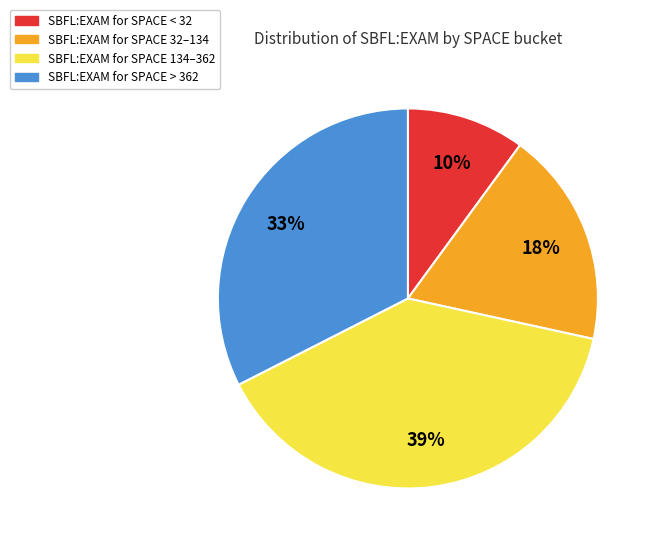

To the nearest percent, what is the difference between the largest and smallest slice percentages?

29%